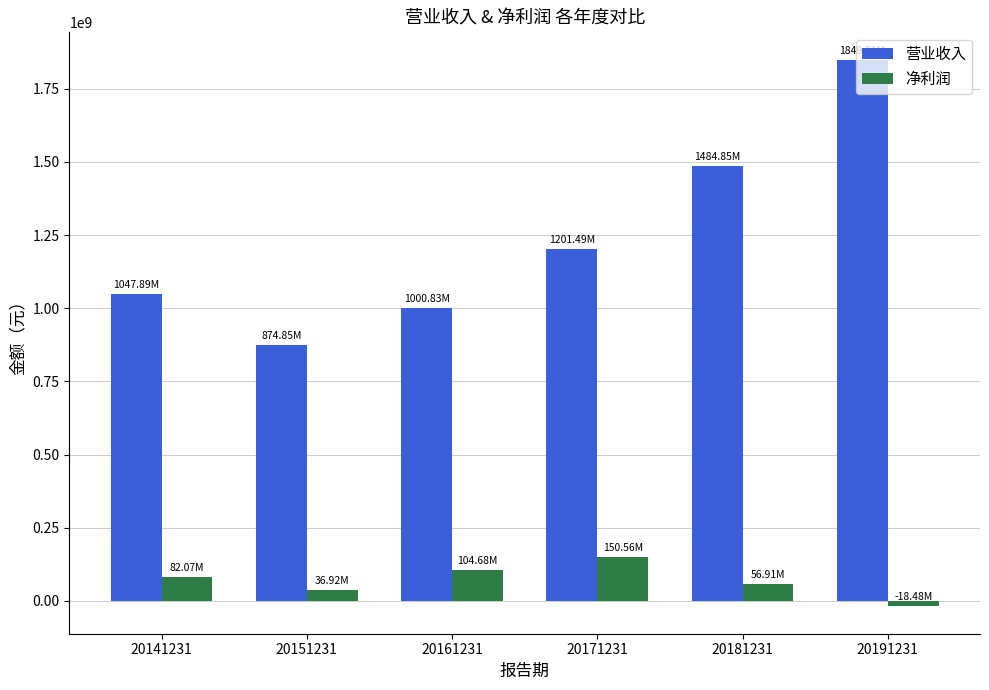

List the labels in order of 营业收入 value, smallest first.

20151231, 20161231, 20141231, 20171231, 20181231, 20191231